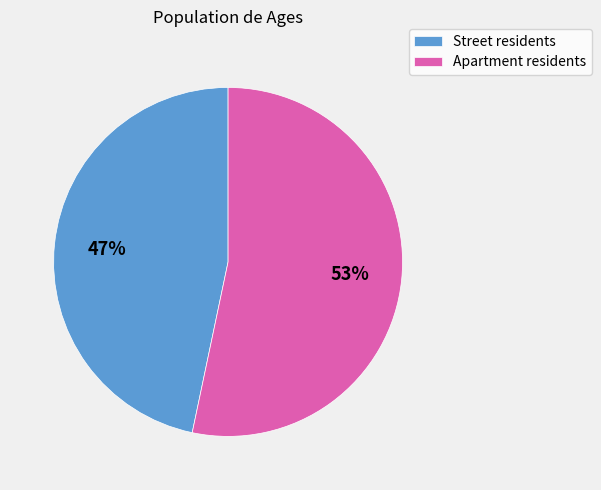

To the nearest percent, what is the combined percentage of Apartment residents and Street residents?

100%